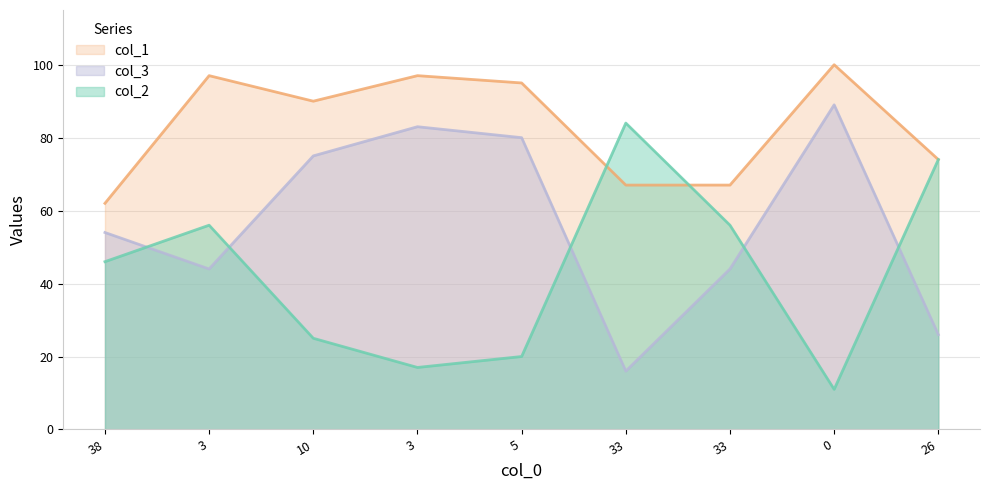

Rank the series at 38 from highest to lowest value.

col_1, col_3, col_2